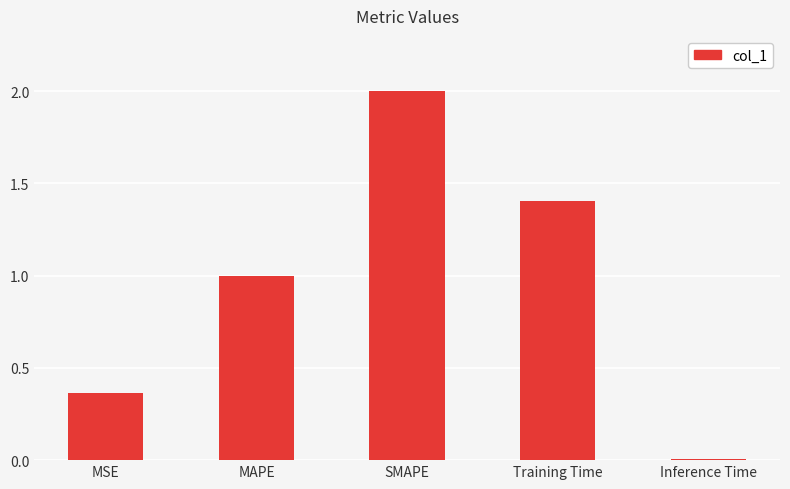

Rank the categories by value from highest to lowest.

SMAPE, Training Time, MAPE, MSE, Inference Time